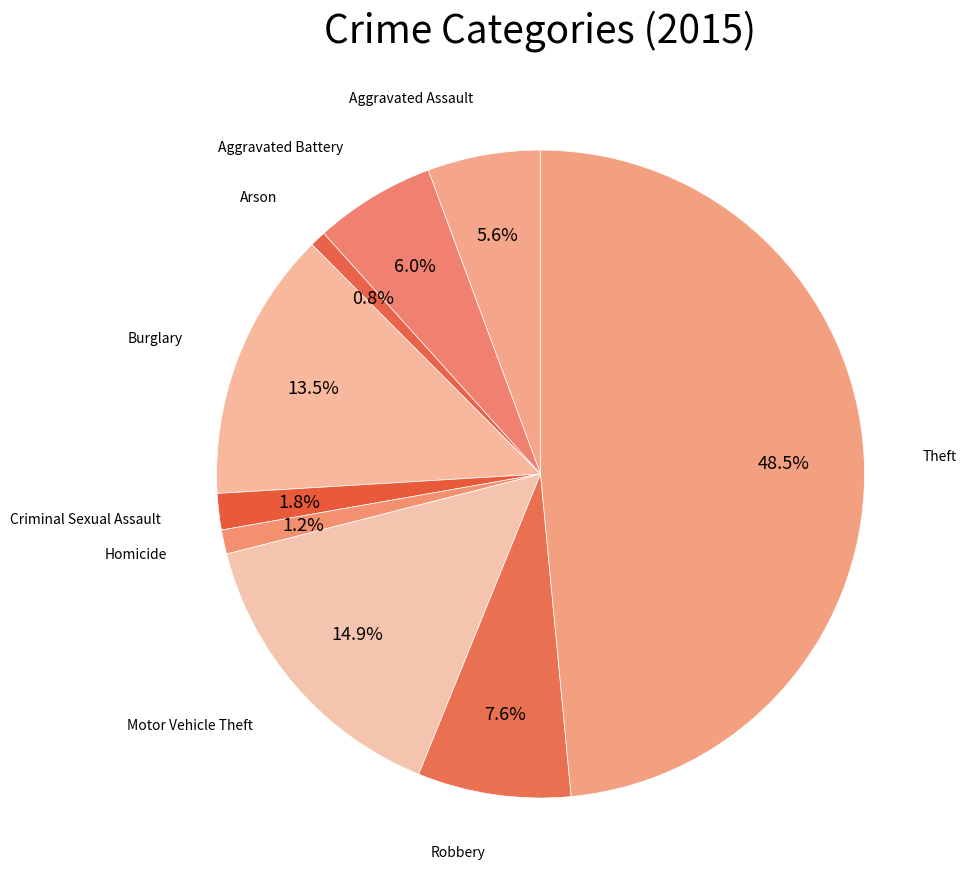

How many segments does this pie chart have?

9